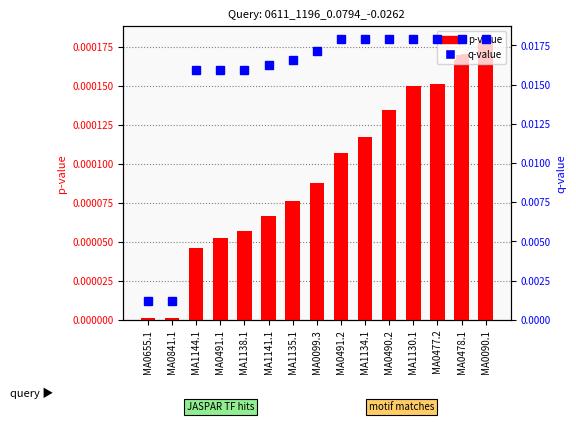

What is the label of the 6th bar from the right?

MA1134.1